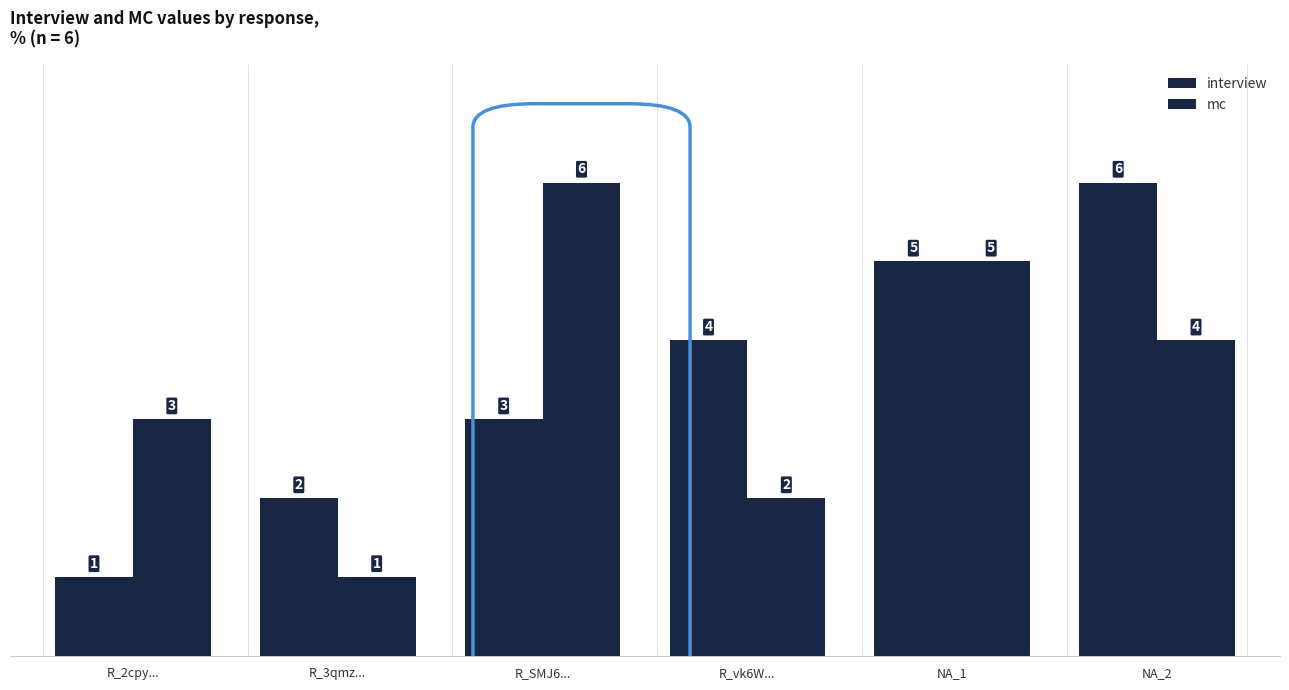

What is the approximate value of mc at R_SMJ6...?

6